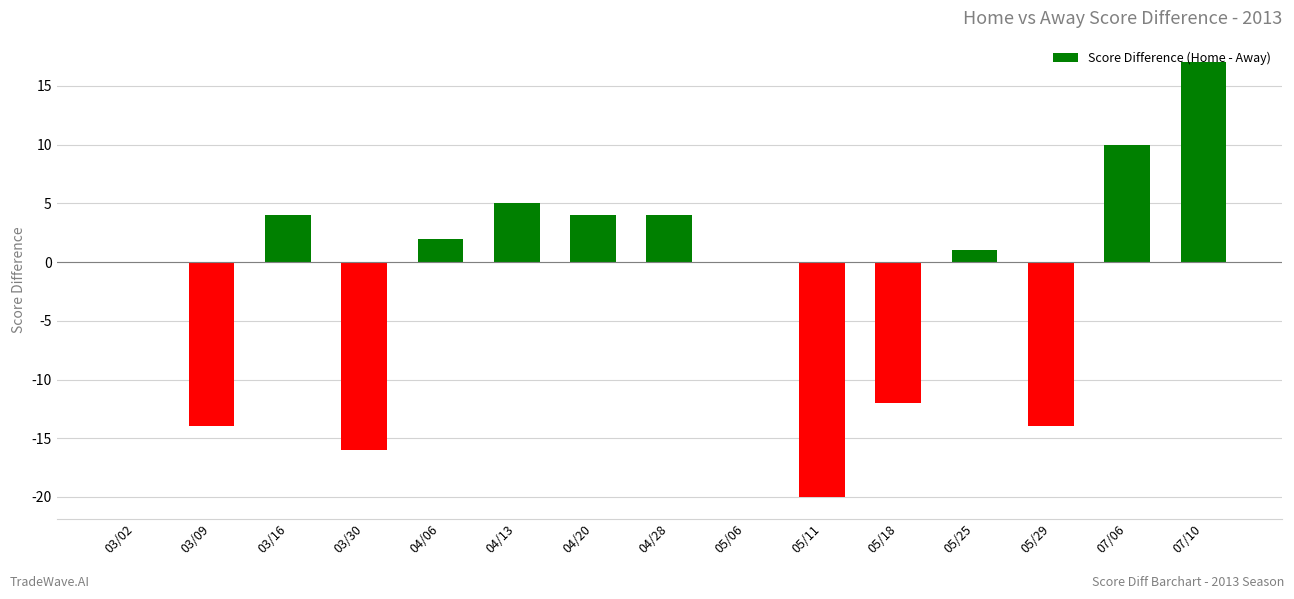

True or false: the data shows -8 at 03/30.

False